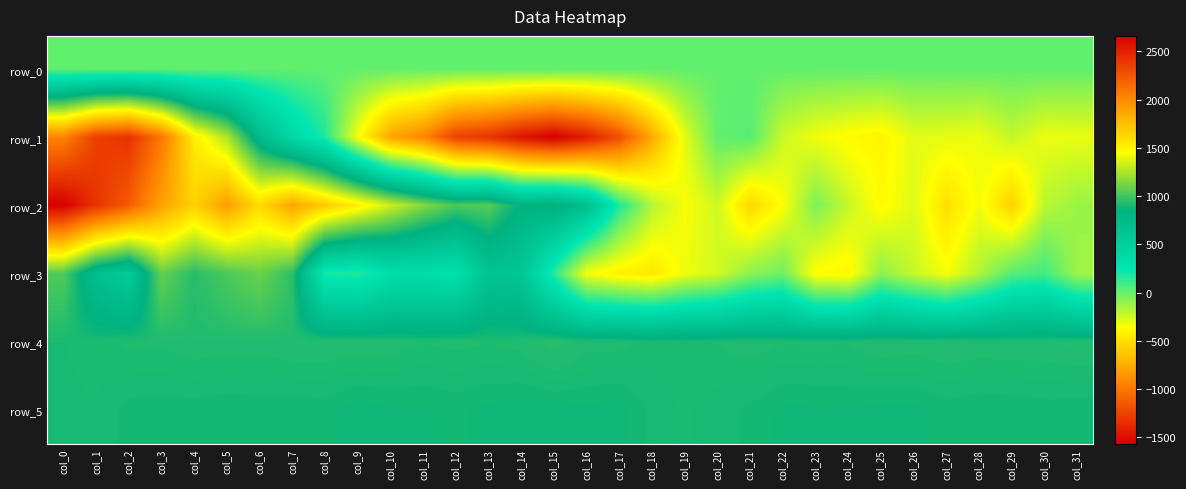

Which series has the largest range (max minus min)?

row_1